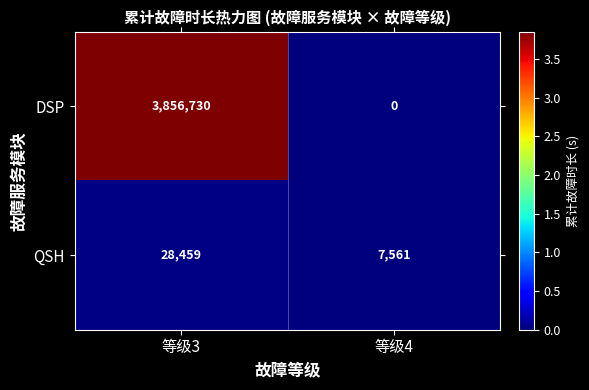

Reading left to right, what are all the values shown in this chart?

DSP: 3856730	0
QSH: 28459	7561